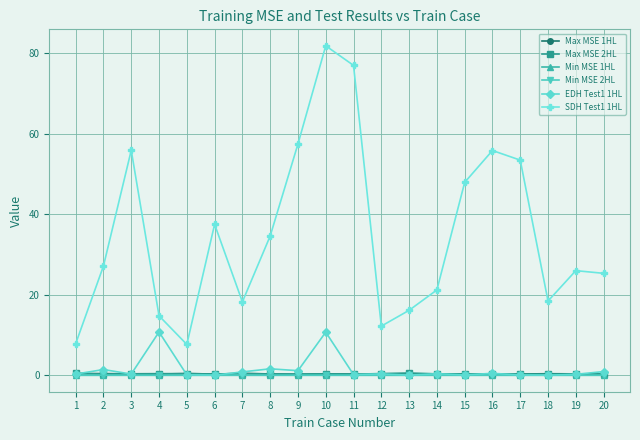

True or false: EDH Test1 1HL and SDH Test1 1HL intersect in this chart.

False